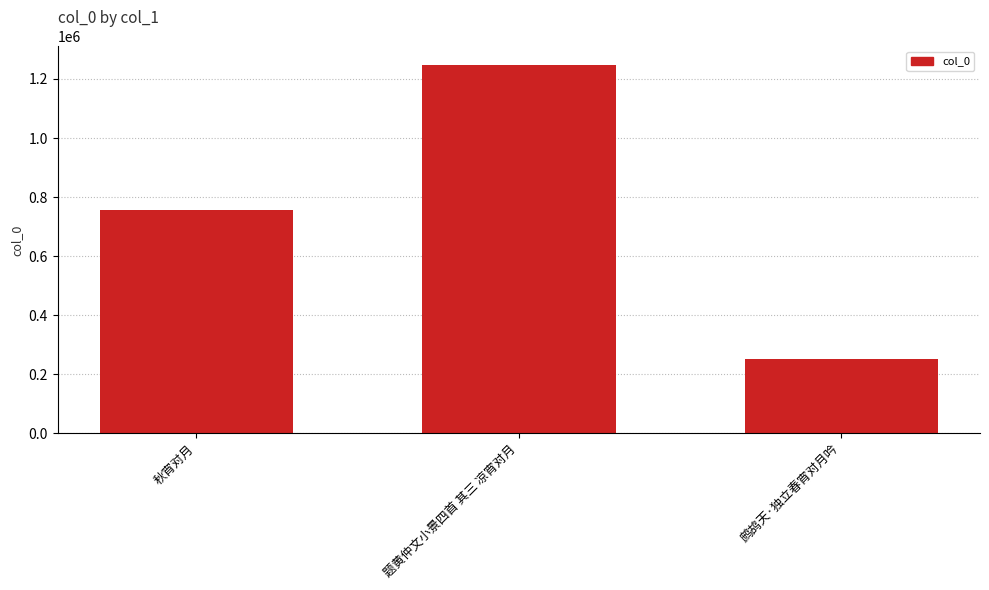

Count the number of categories in the chart.

3